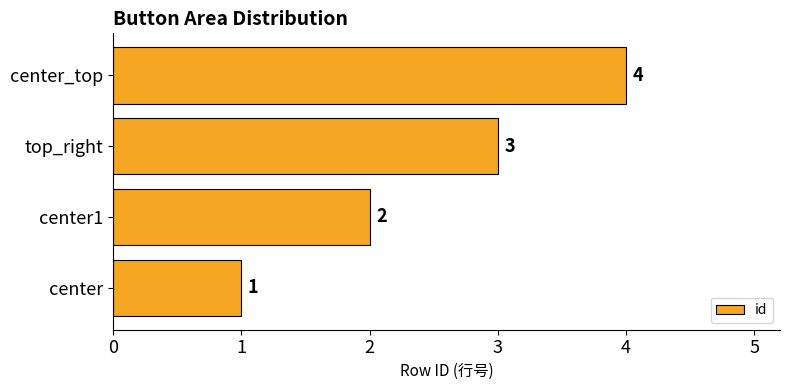

List the labels in order of value, smallest first.

center, center1, top_right, center_top